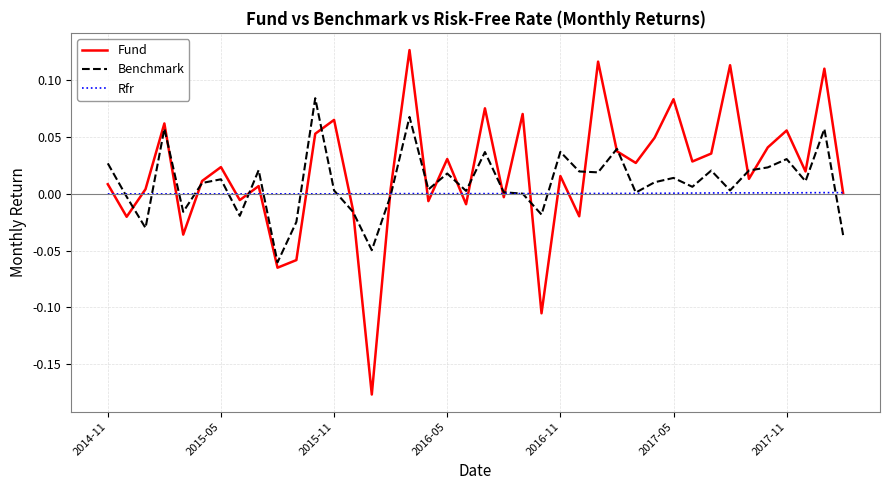

Which series has the largest range (max minus min)?

Fund